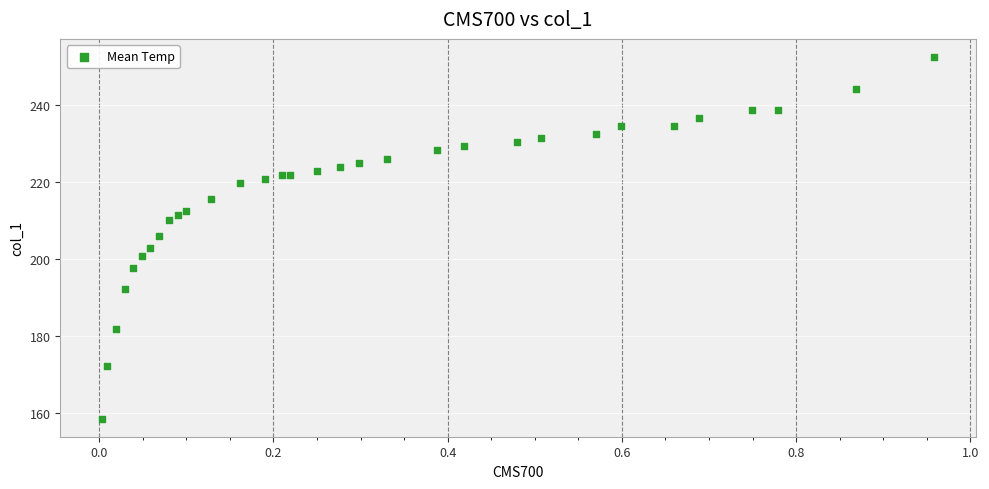

What Y value in the scatter plot is closest to 205?

206.1